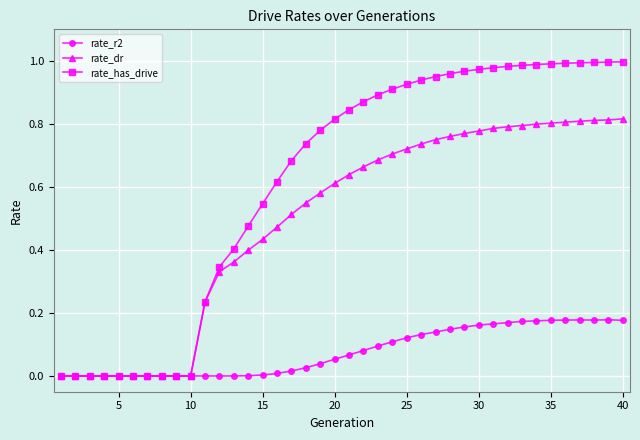

Rank the series by their maximum value, from lowest to highest.

rate_r2, rate_dr, rate_has_drive